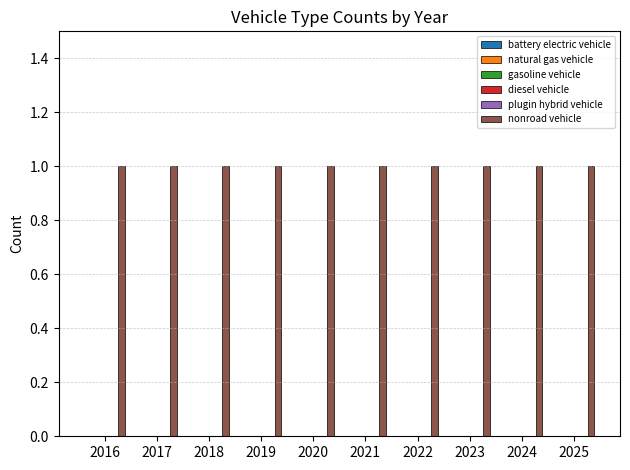

What are all the series names shown in the legend?

battery electric vehicle, natural gas vehicle, gasoline vehicle, diesel vehicle, plugin hybrid vehicle, nonroad vehicle